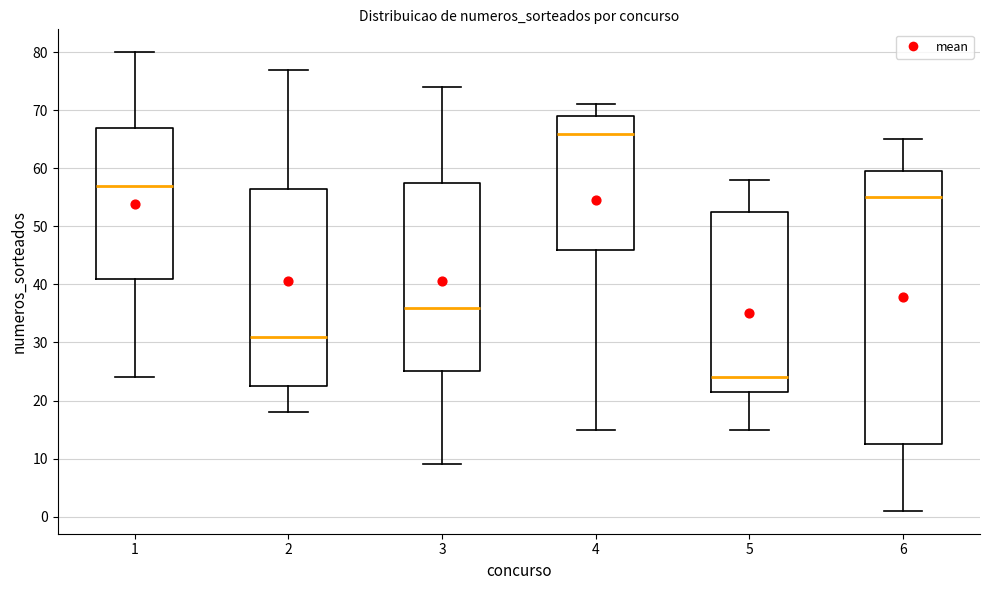

Which box's median line is the lowest?

5